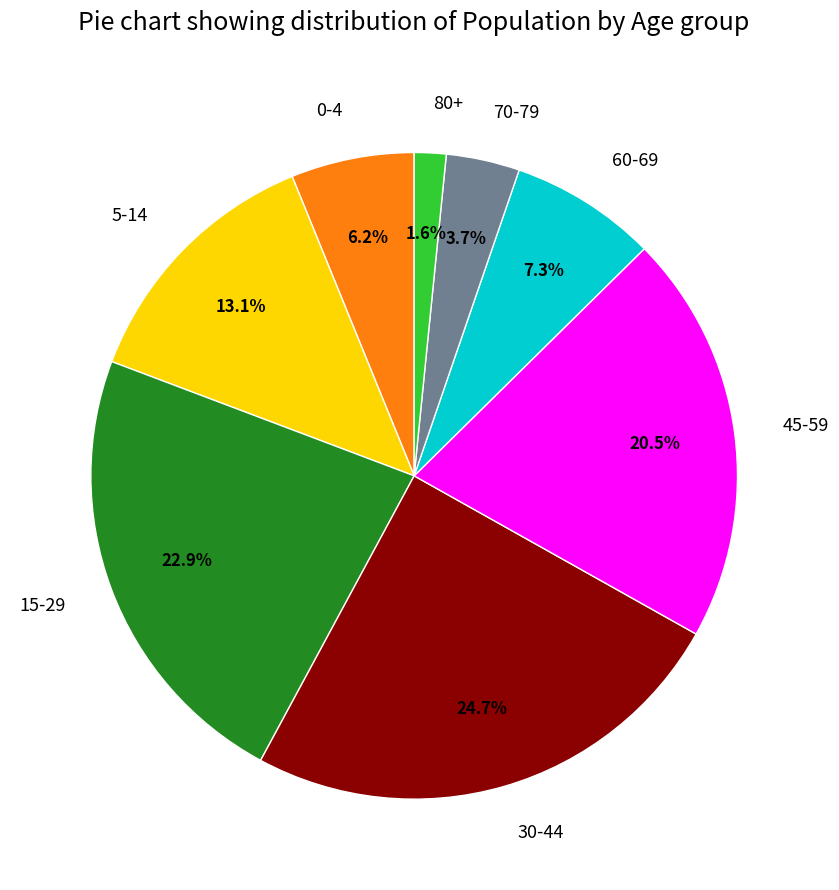

To the nearest percent, what is the difference between the 80+ and 0-4 slice percentages?

5%